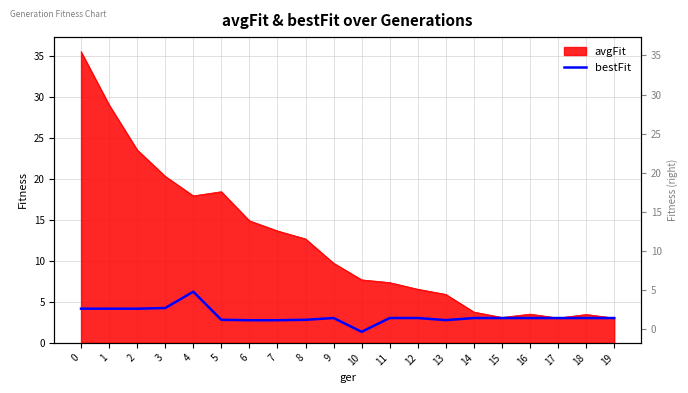

Rank the categories by value from lowest to highest.

10, 6, 7, 13, 5, 8, 9, 11, 12, 14, 15, 16, 17, 18, 19, 0, 1, 2, 3, 4